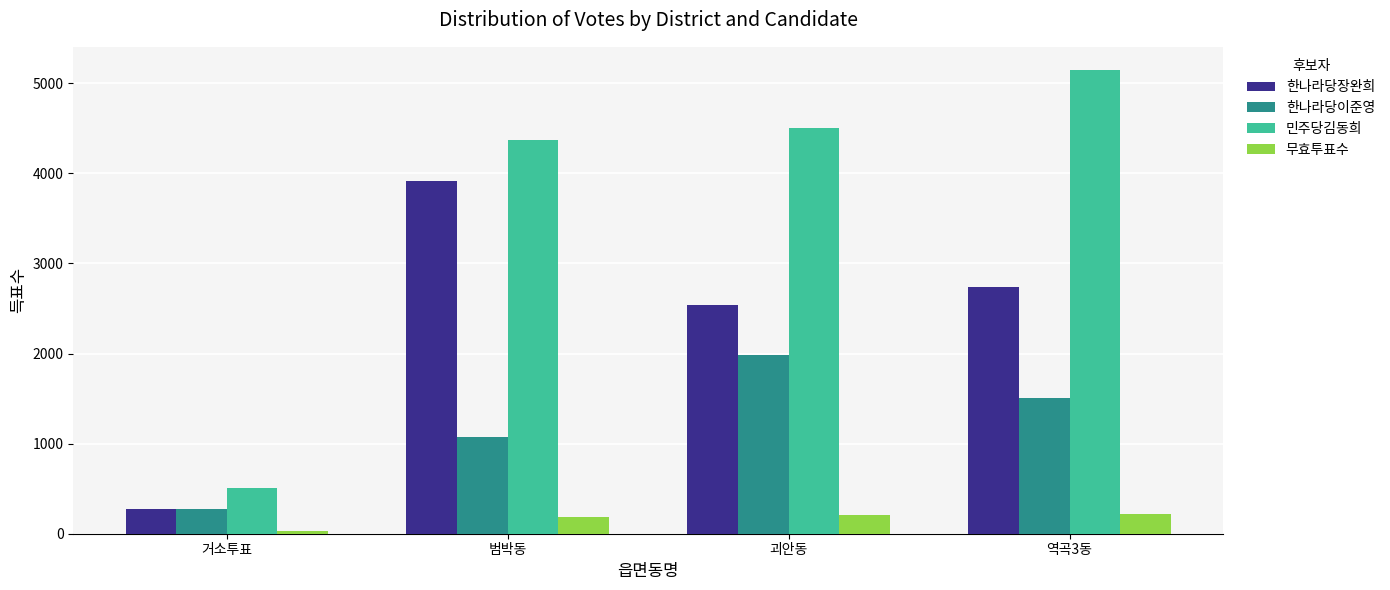

What is the sum of all 한나라당장완희 values?

9480